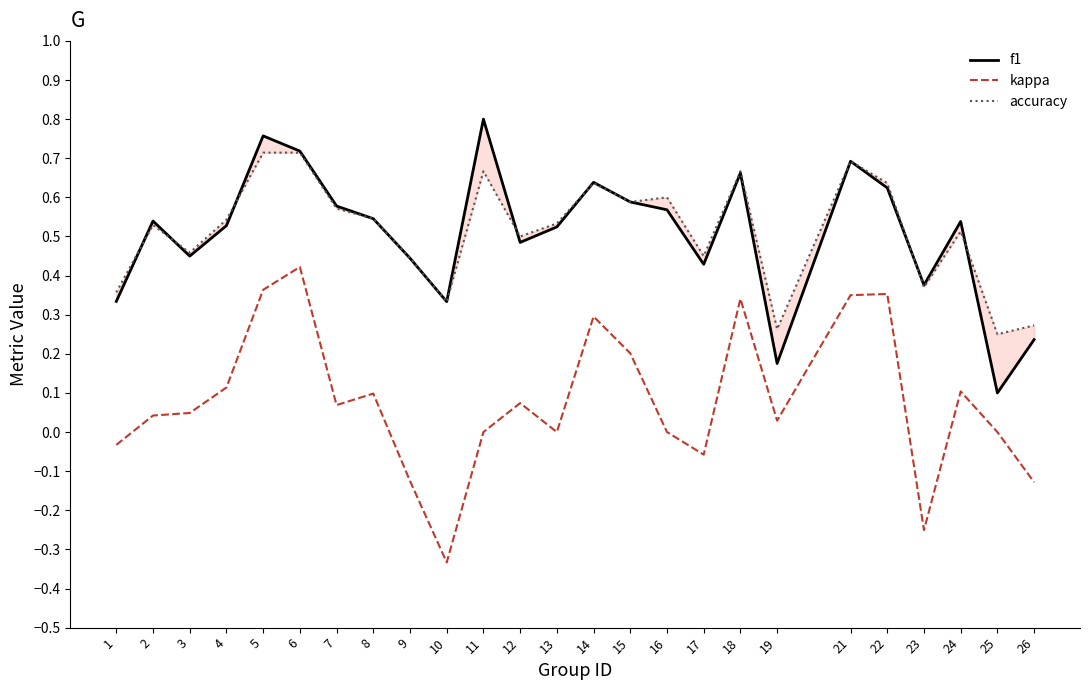

Which series has the largest total across all categories?

accuracy